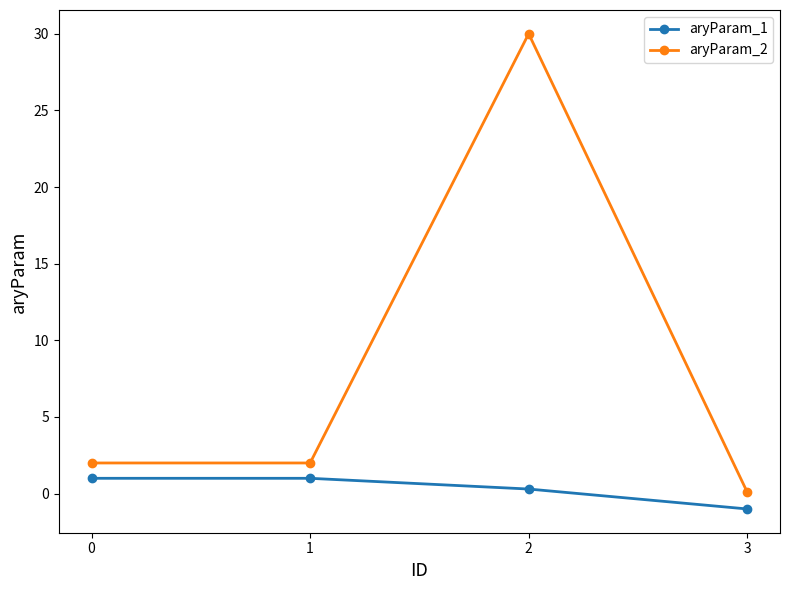

True or false: aryParam_1 and aryParam_2 cross at least once.

False